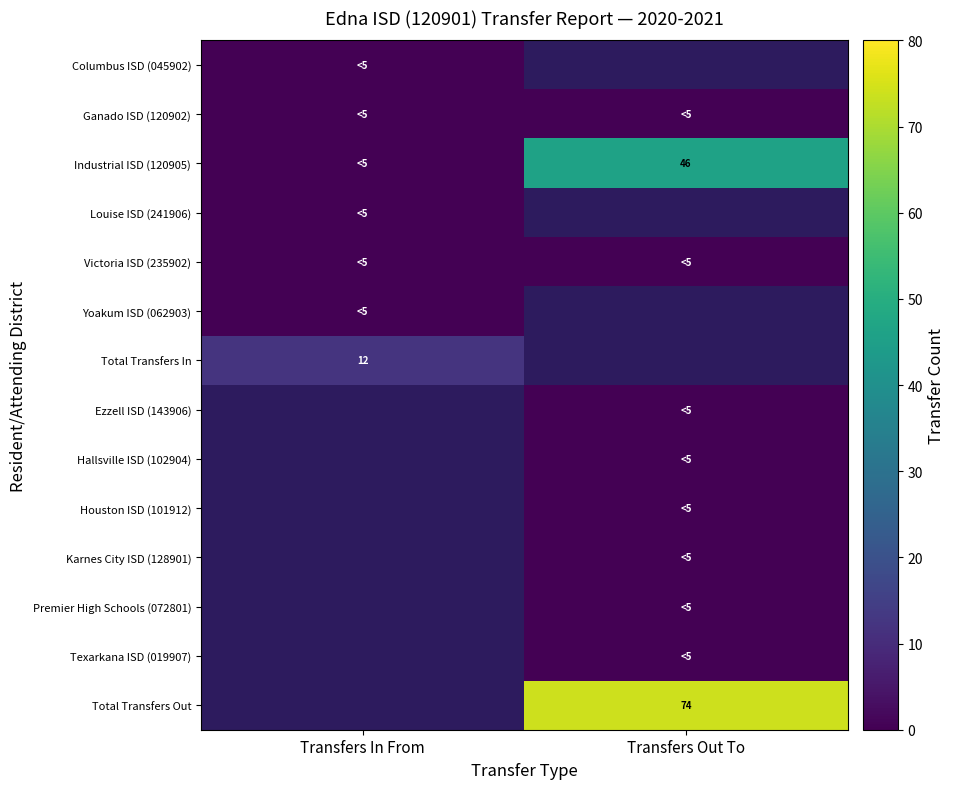

The value of Total Transfers Out at Transfers Out To is 74. True or false?

True